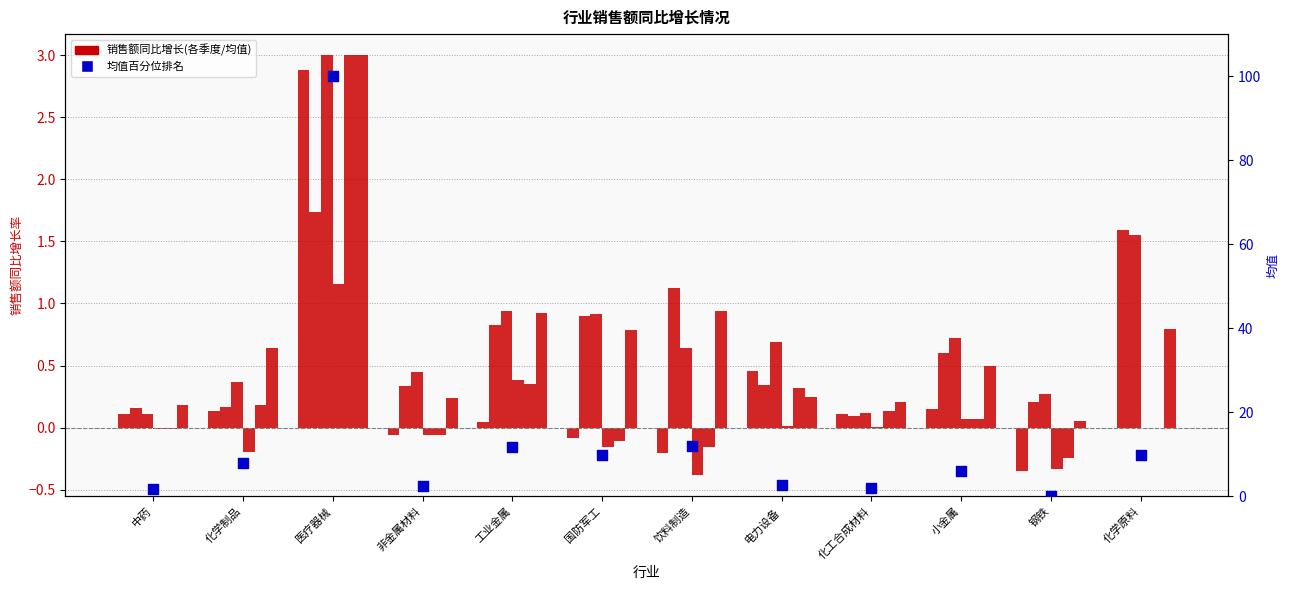

What is the total value across all series at 国防军工?

10.4